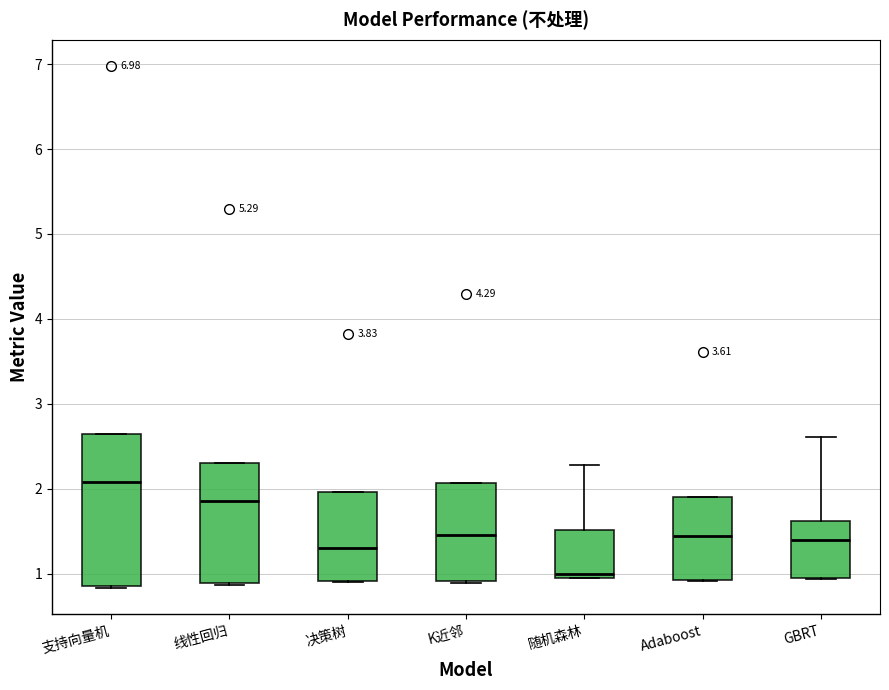

Reading left to right, read every box against the y-axis: the position of its median line, the range the box covers, and the ends of its whiskers. The values are not printed on the chart, so give them approximately, as read against the axis.

支持向量机: median 2.1, box 0.8 to 2.6, whiskers 0.8 to 2.6
线性回归: median 1.9, box 0.9 to 2.3, whiskers 0.9 to 2.3
决策树: median 1.3, box 0.9 to 2.0, whiskers 0.9 to 2.0
K近邻: median 1.4, box 0.9 to 2.1, whiskers 0.9 to 2.1
随机森林: median 1.0 (just above the box's lower edge), box 1.0 to 1.5, whiskers 0.9 to 2.3
Adaboost: median 1.4, box 0.9 to 1.9, whiskers 0.9 to 1.9
GBRT: median 1.4, box 0.9 to 1.6, whiskers 0.9 to 2.6